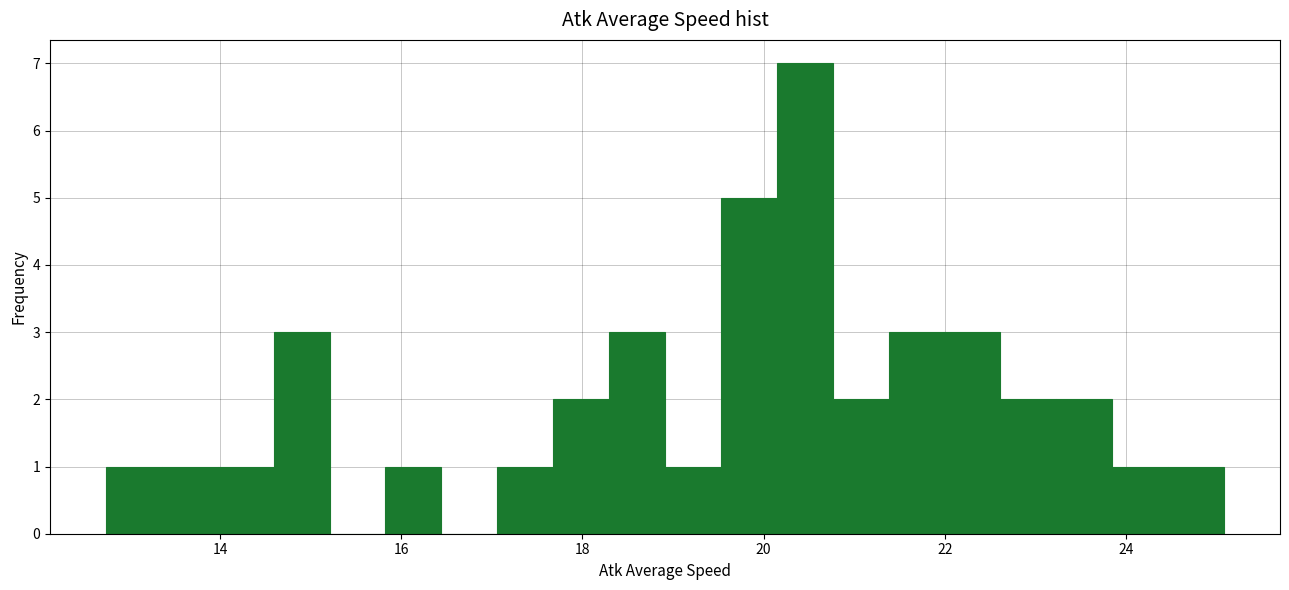

Around what value on the x-axis is the tallest bar? Give the approximate position of its centre, as read against the axis.

20.4